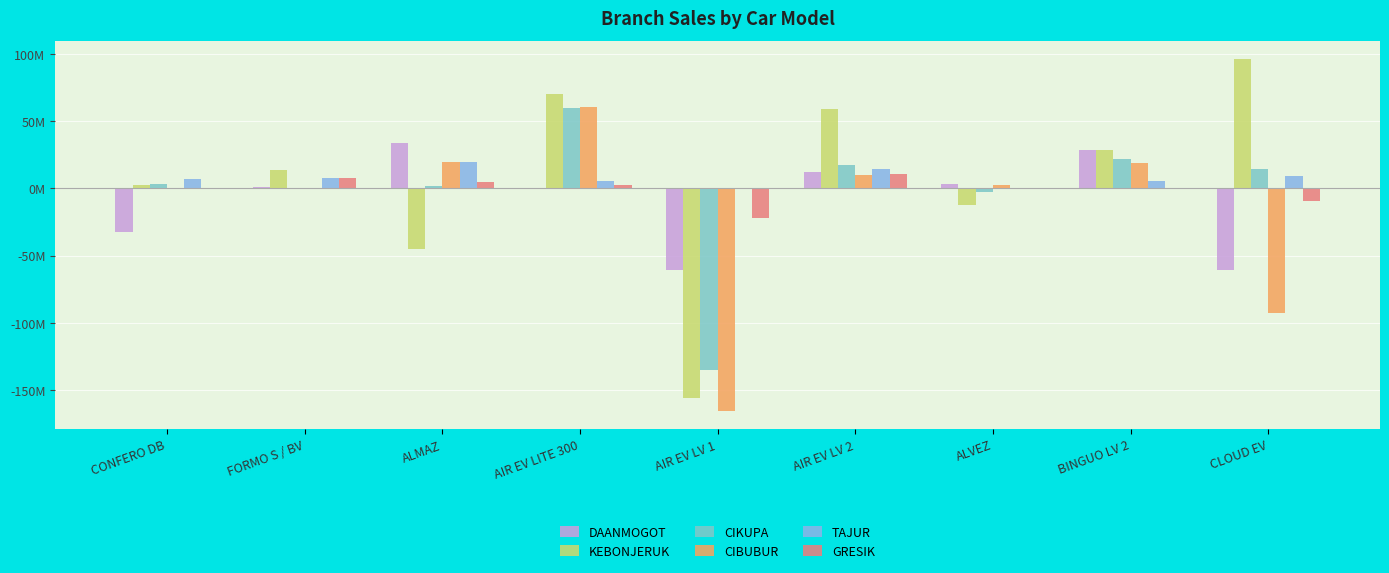

Are the bars grouped side by side (vs. stacked)?

Yes